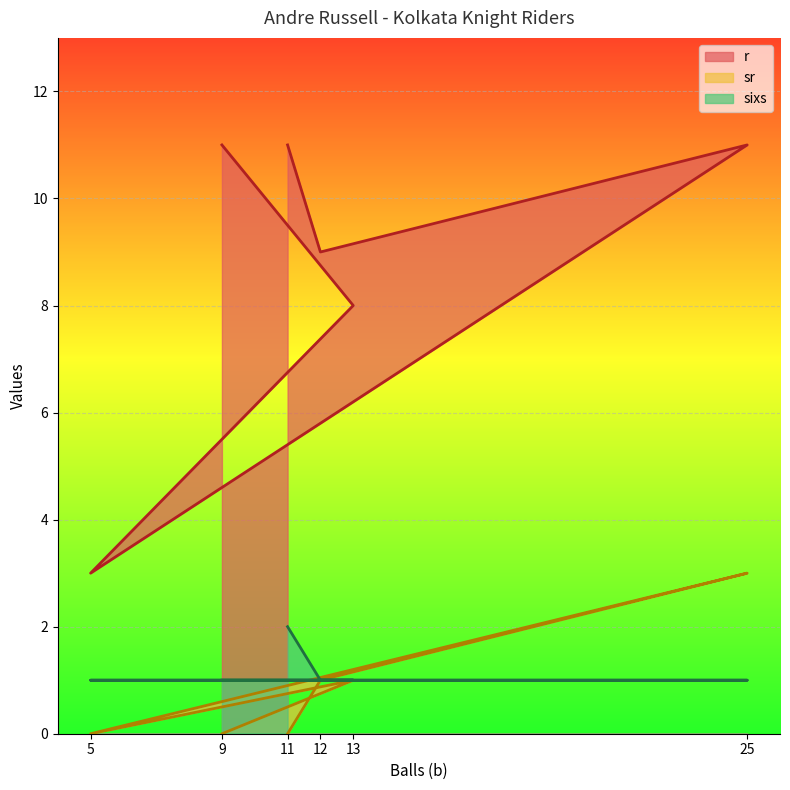

Does the chart display data point markers on the line(s)?

No